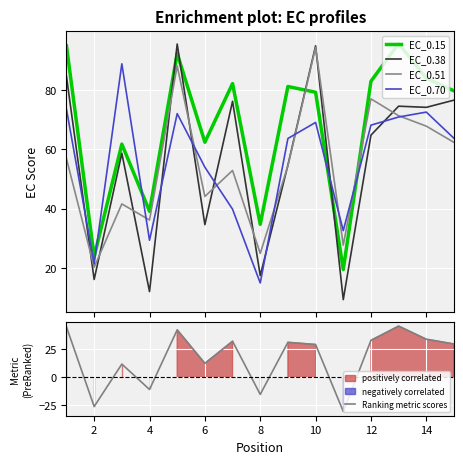

Reading right to left, what are all the values shown in this chart?

EC_0.15: 79.7	83.9	95.6	82.9	19.6	79.2	81.1	34.8	82.1	62.4	92.2	39.1	61.8	23.9	94.8
EC_0.38: 76.6	74.1	74.5	64.8	9.4	94.8	54.7	17.5	76.2	34.6	95.4	12.1	58.7	16.2	84.5
EC_0.51: 62.3	67.8	71.3	77.0	27.8	94.3	54.4	25.0	52.9	44.1	88.1	36.2	41.6	20.3	56.8
EC_0.70: 63.7	72.5	70.9	68.1	32.6	69.1	63.6	15.0	39.8	54.0	72.0	29.4	88.8	21.5	73.5
Ranking metric scores: 29.7	33.9	45.6	32.9	-30.4	29.2	31.1	-15.2	32.1	12.4	42.2	-10.9	11.8	-26.1	44.8